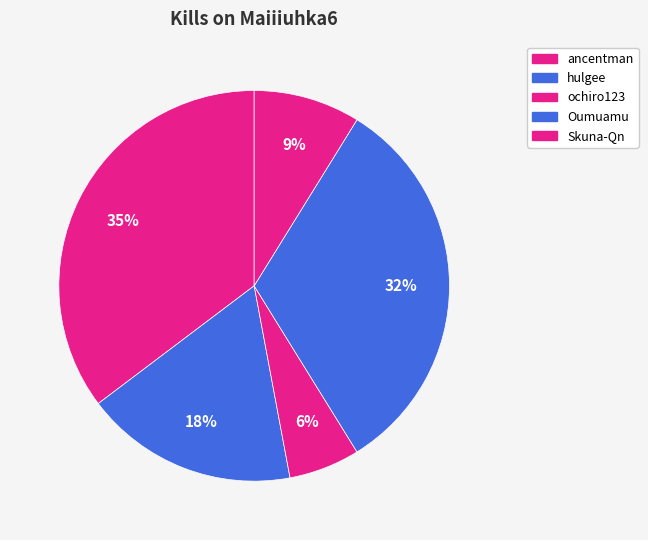

How many segments does this pie chart have?

5